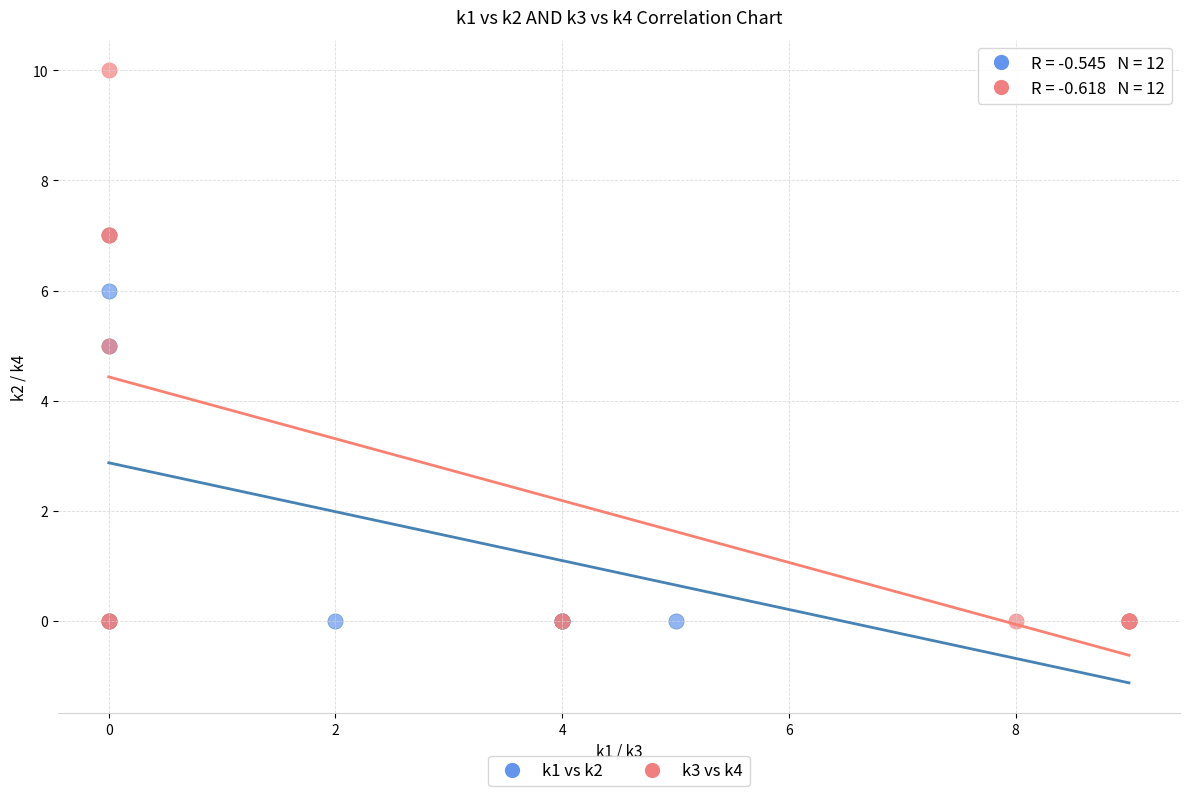

What are all the series names shown in the legend?

k1 vs k2, k3 vs k4